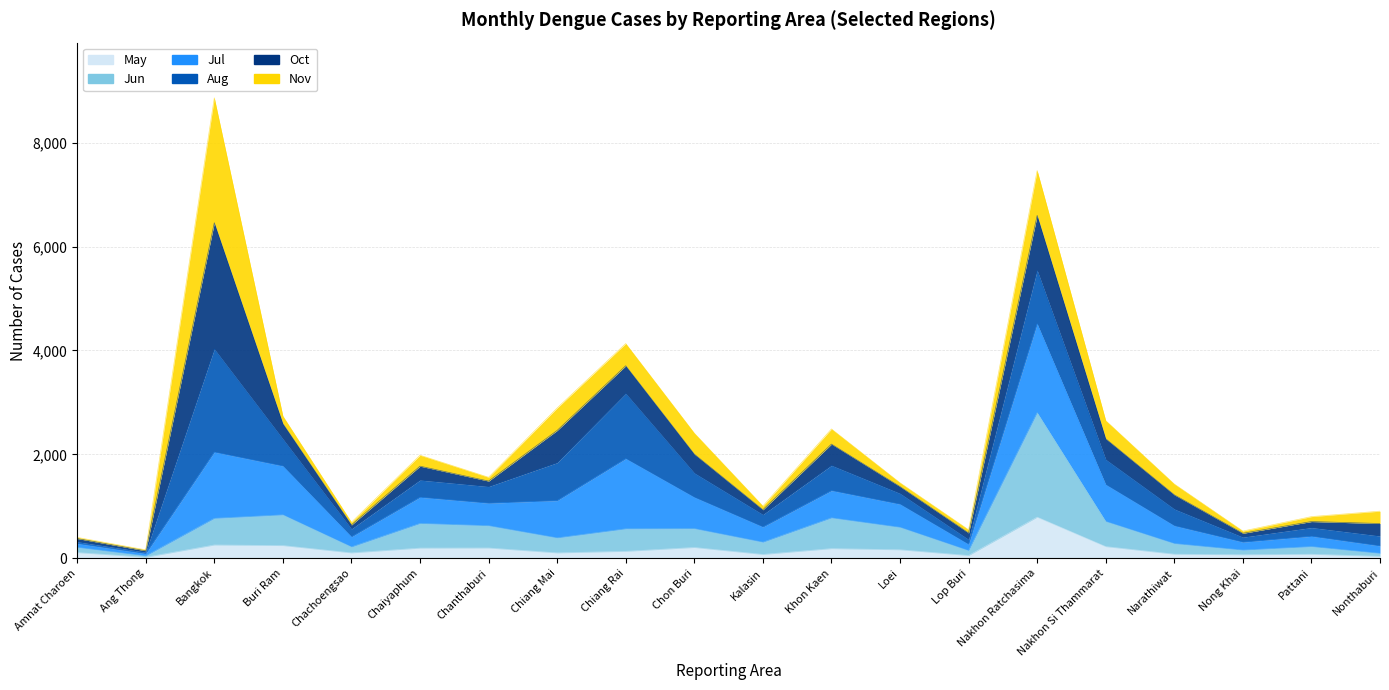

In May, how many points are higher than both neighbors (excluding endpoints)?

6